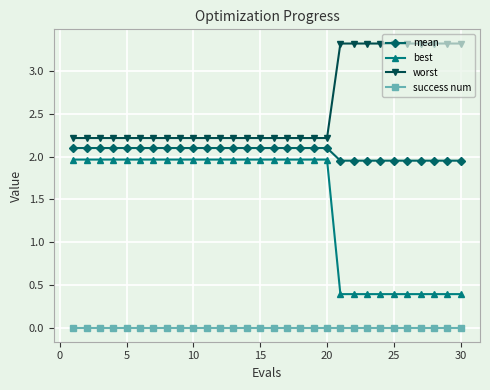

What is the average value of the mean series?

2.1